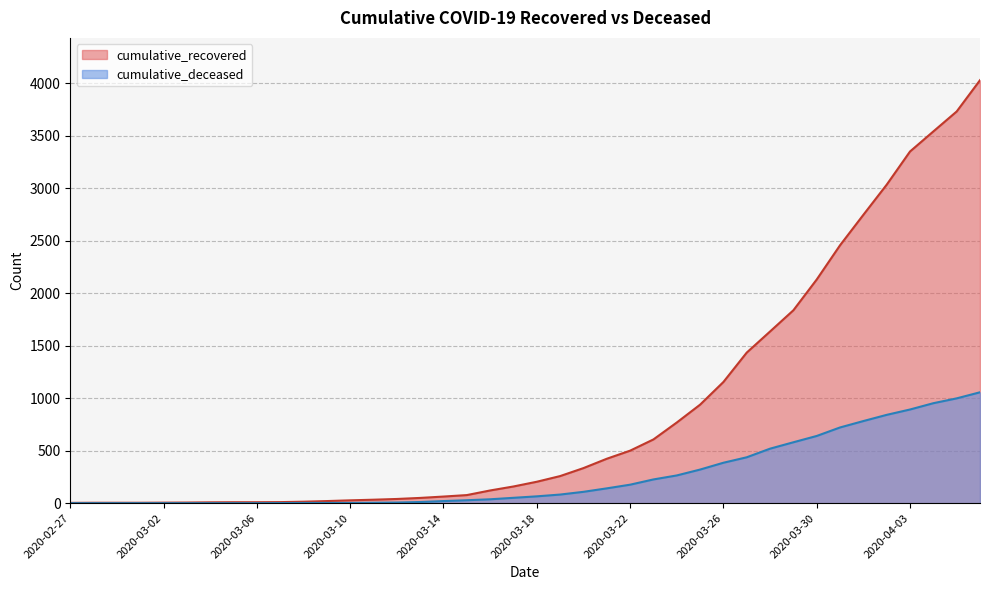

Reading left to right, what are all the values shown in this chart?

cumulative_recovered: 2020-02-27=3	2020-02-28=4	2020-02-29=4	2020-03-01=4	2020-03-02=5	2020-03-03=6	2020-03-04=8	2020-03-05=9	2020-03-06=9	2020-03-07=10	2020-03-08=14	2020-03-09=20	2020-03-10=27	2020-03-11=33	2020-03-12=40	2020-03-13=50	2020-03-14=63	2020-03-15=77	2020-03-16=121	2020-03-17=159	2020-03-18=204	2020-03-19=258	2020-03-20=334	2020-03-21=423	2020-03-22=500	2020-03-23=607	2020-03-24=768	2020-03-25=938	2020-03-26=1154	2020-03-27=1434	2020-03-28=1635	2020-03-29=1837	2020-03-30=2130	2020-03-31=2456	2020-04-01=2746	2020-04-02=3033	2020-04-03=3349	2020-04-04=3540	2020-04-05=3730	2020-04-06=4028
cumulative_deceased: 2020-02-27=0	2020-02-28=0	2020-02-29=0	2020-03-01=0	2020-03-02=0	2020-03-03=0	2020-03-04=0	2020-03-05=0	2020-03-06=0	2020-03-07=1	2020-03-08=2	2020-03-09=2	2020-03-10=2	2020-03-11=4	2020-03-12=6	2020-03-13=11	2020-03-14=20	2020-03-15=28	2020-03-16=37	2020-03-17=51	2020-03-18=65	2020-03-19=82	2020-03-20=108	2020-03-21=141	2020-03-22=176	2020-03-23=226	2020-03-24=264	2020-03-25=320	2020-03-26=385	2020-03-27=437	2020-03-28=519	2020-03-29=580	2020-03-30=640	2020-03-31=721	2020-04-01=782	2020-04-02=841	2020-04-03=892	2020-04-04=952	2020-04-05=998	2020-04-06=1056